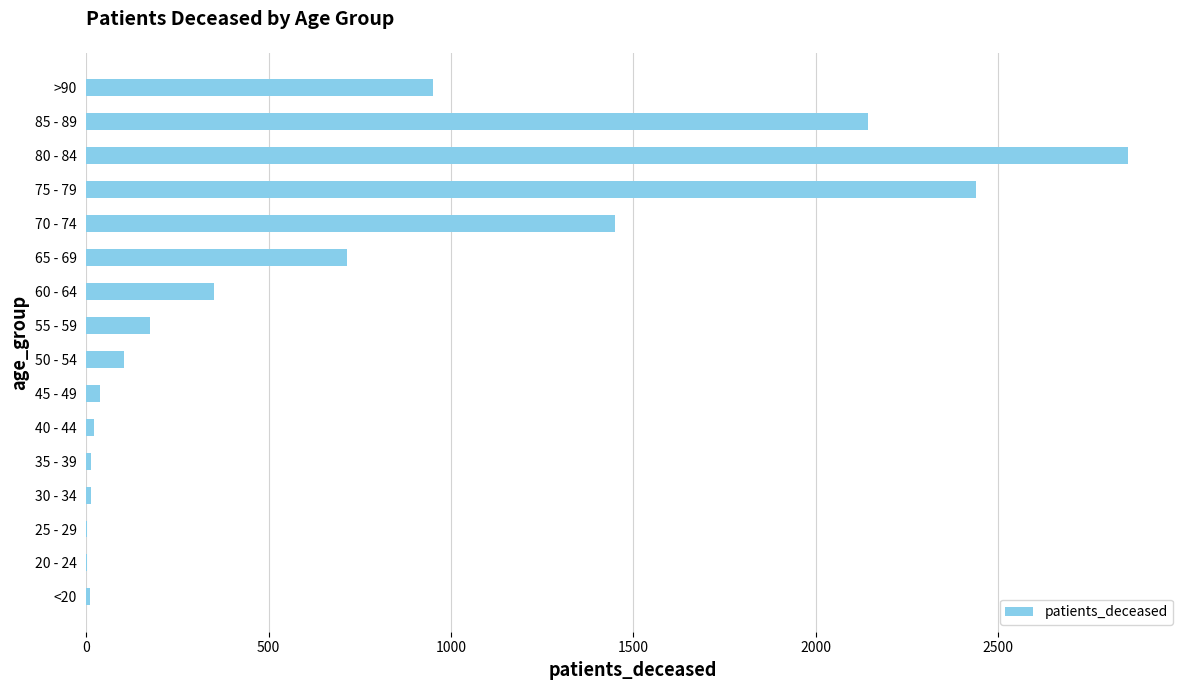

What is the maximum value shown in the chart?

2856